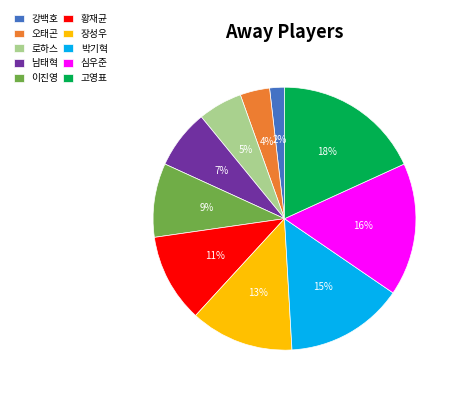

Which has a higher value, 박기혁 or 황재균?

박기혁